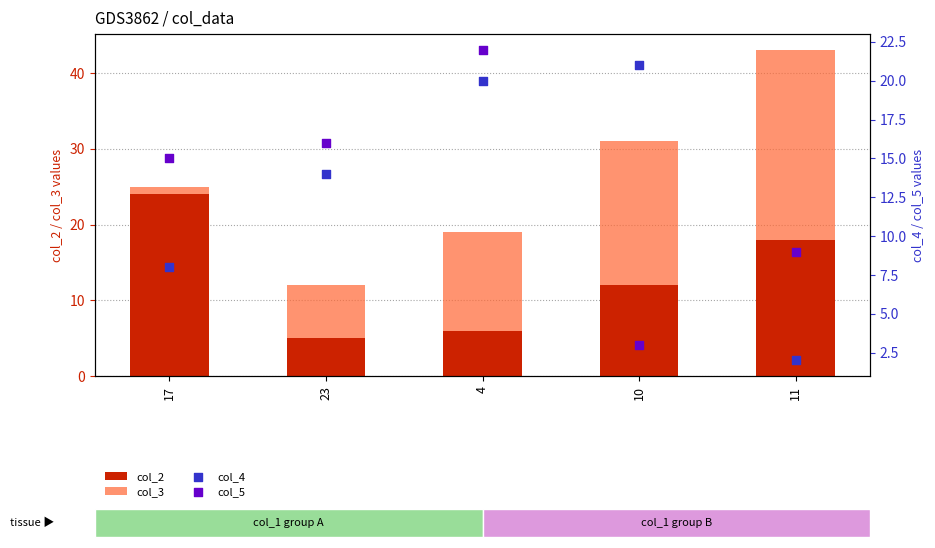

Which series has the largest Y range (max minus min)?

col_3